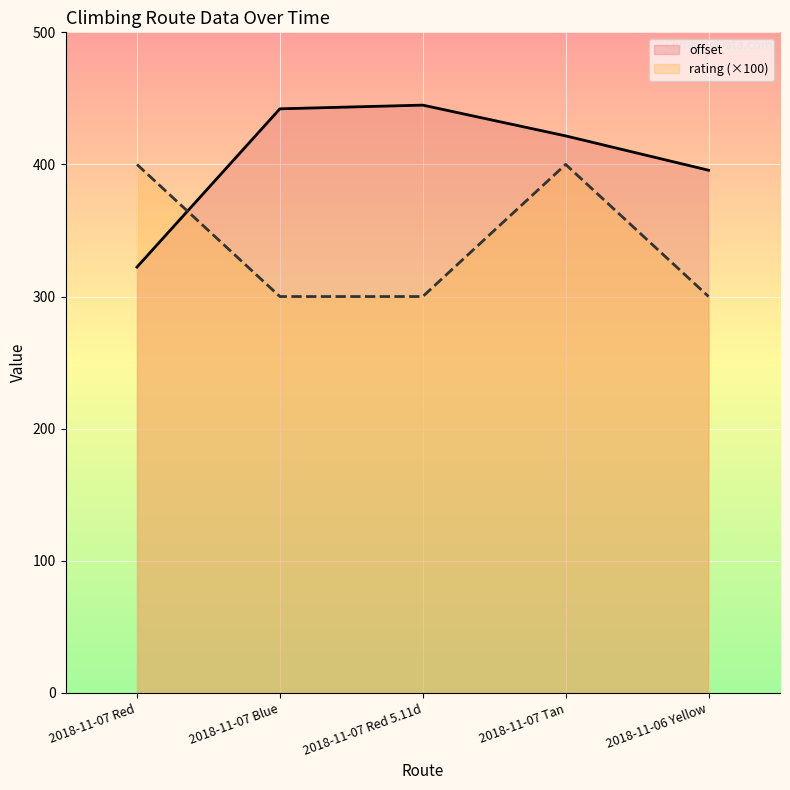

What are all the series names shown in the legend?

offset, rating (×100)